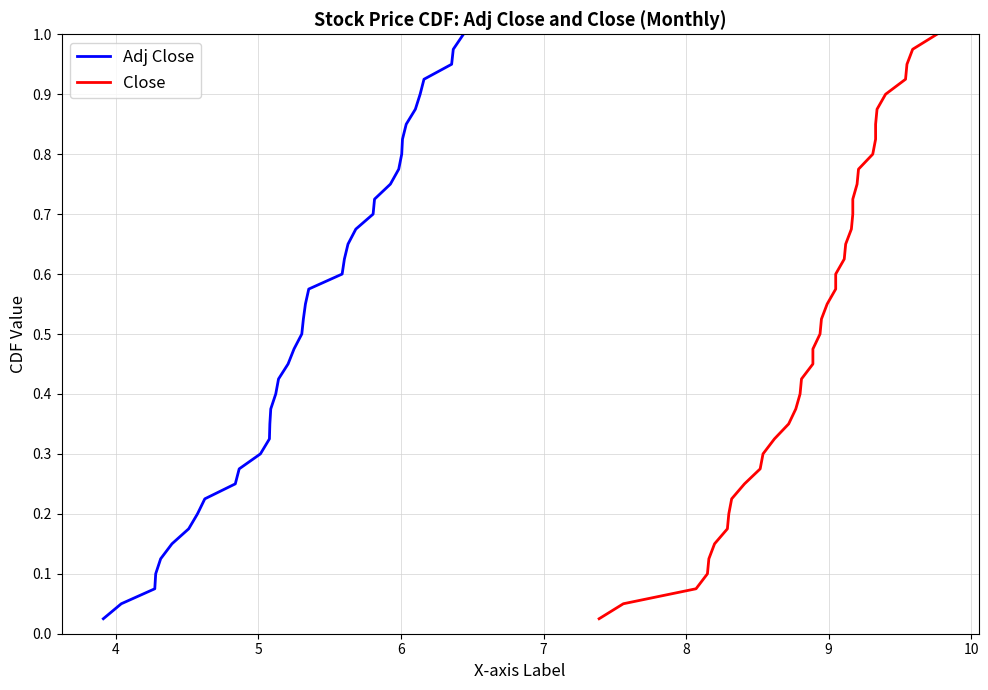

Count the number of categories in the chart.

40